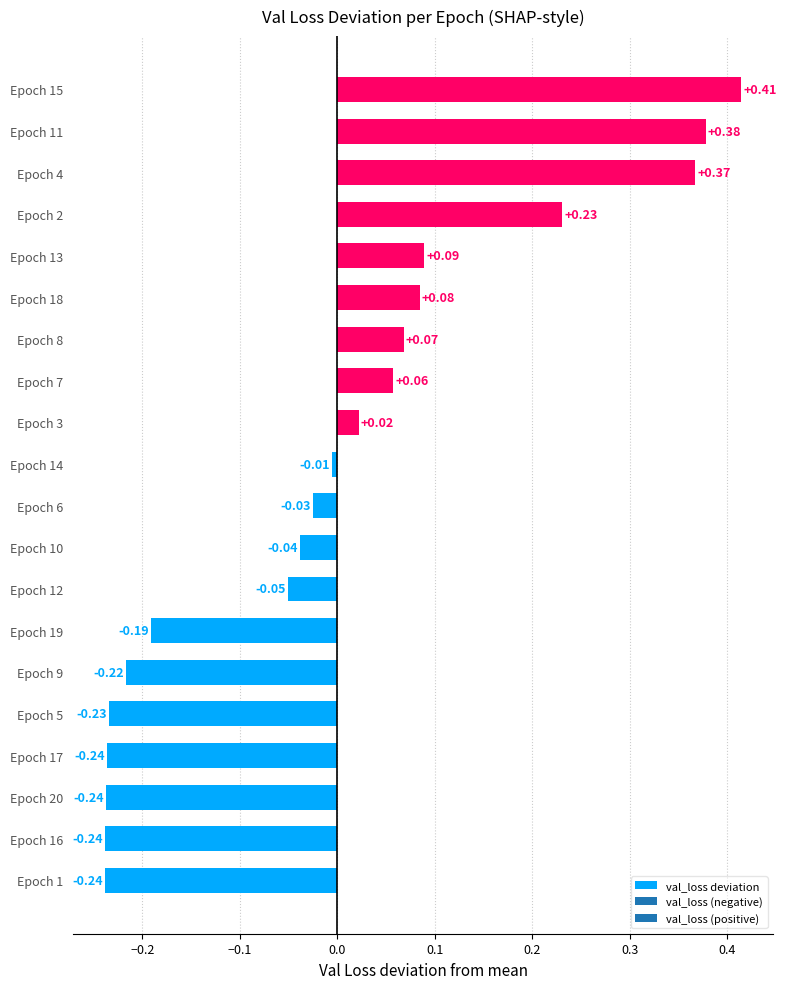

Which has a higher value, Epoch 16 or Epoch 18?

Epoch 18